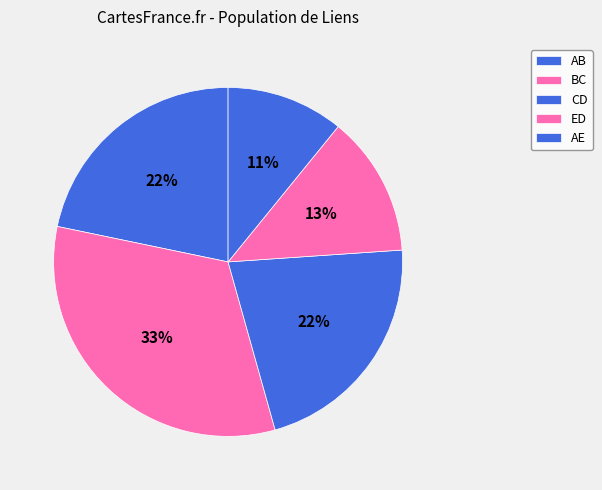

Do AE and CD together represent more than half of the pie?

No